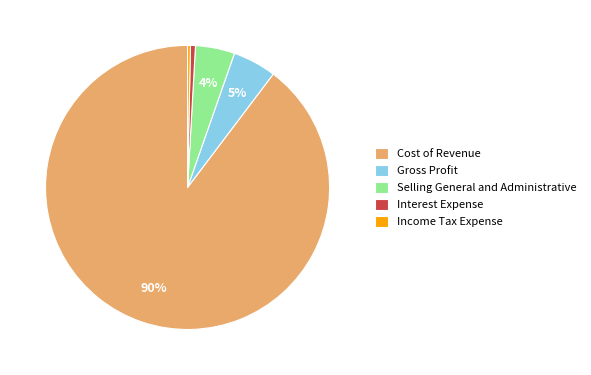

To the nearest percent, what is the combined percentage of Cost of Revenue and Income Tax Expense?

90%